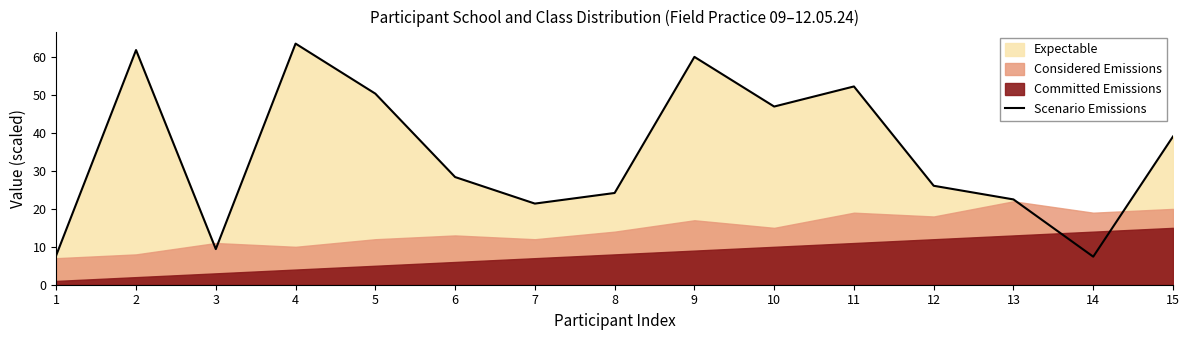

Which has a higher value, 10 or 1?

10